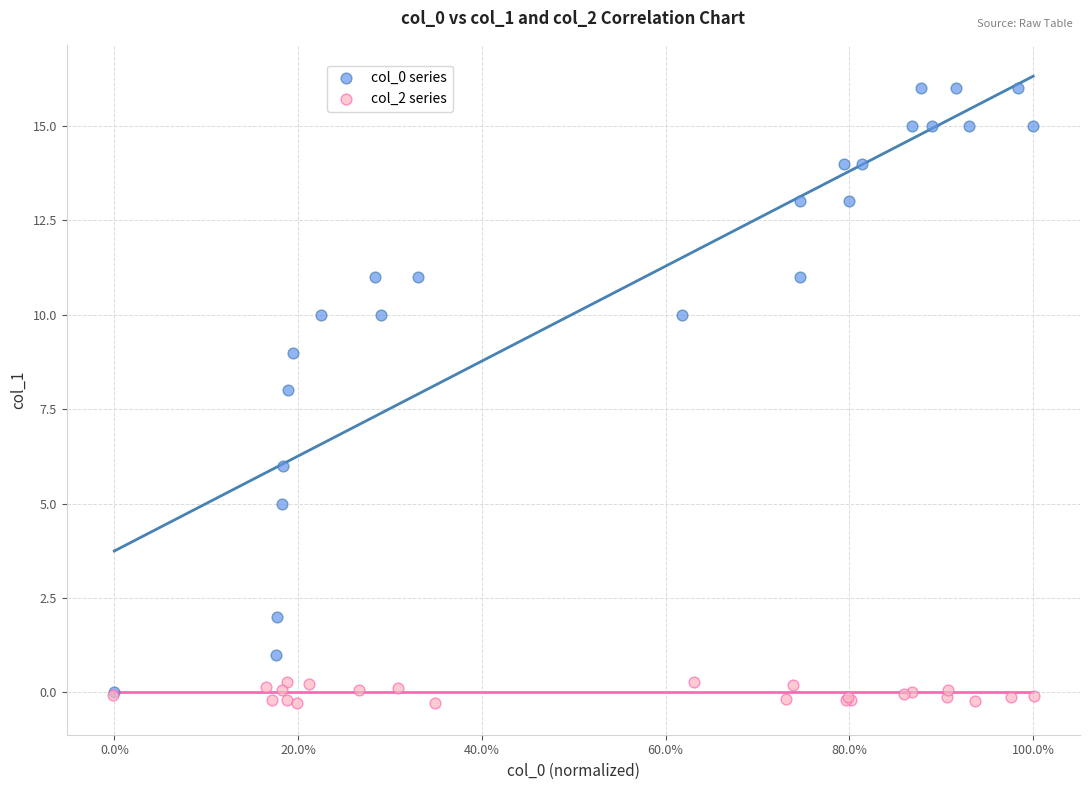

Which series contains the lowest Y value?

col_2 series